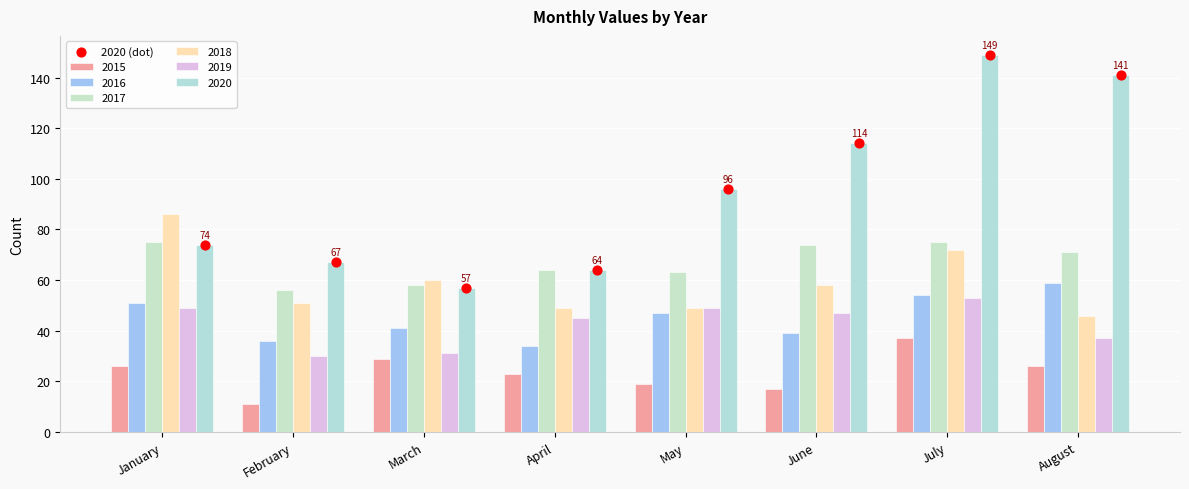

Approximately how many times larger is the value at May compared to February?

1.4